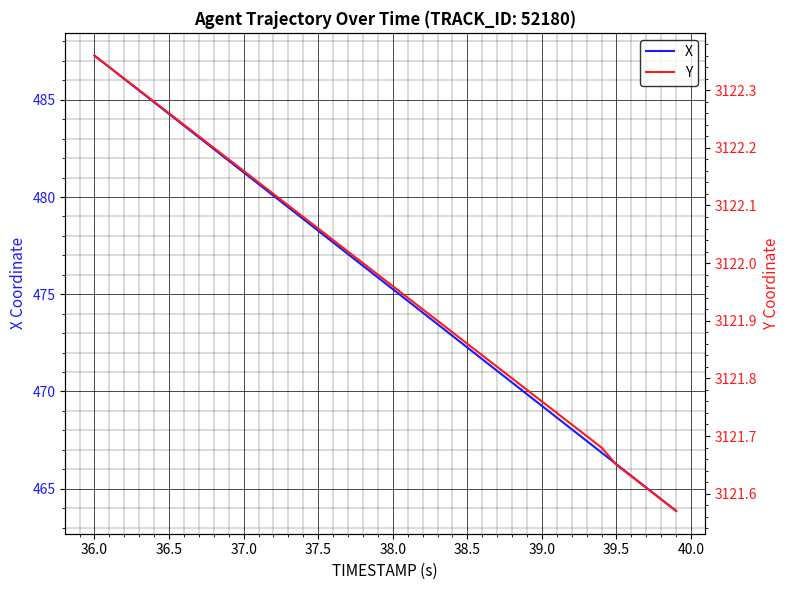

True or false: X has a value of 481.3 at 37.0.

True